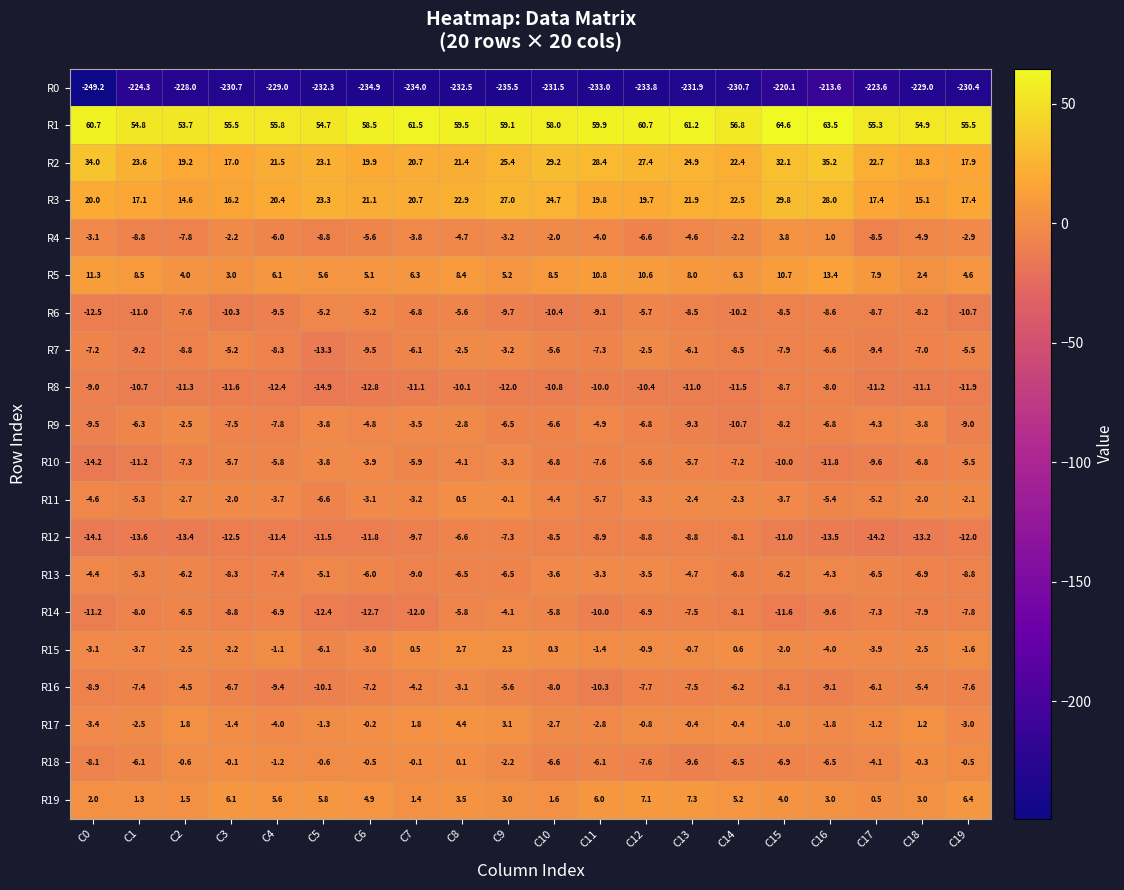

Where does the R14 series first go above -7?

C2